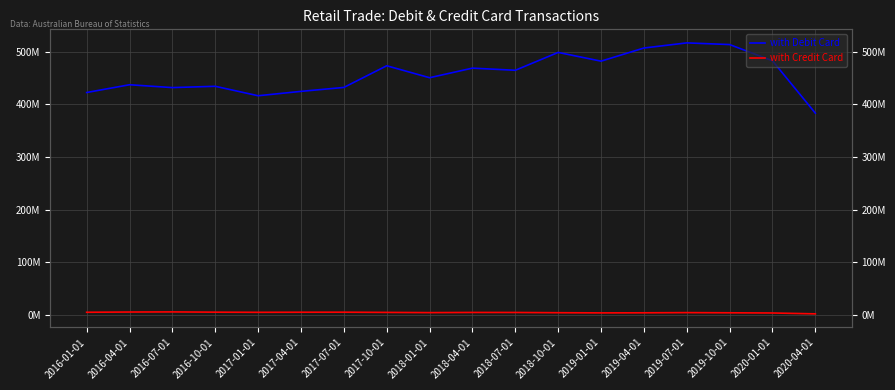

True or false: with Debit Card and with Credit Card cross at least once.

False